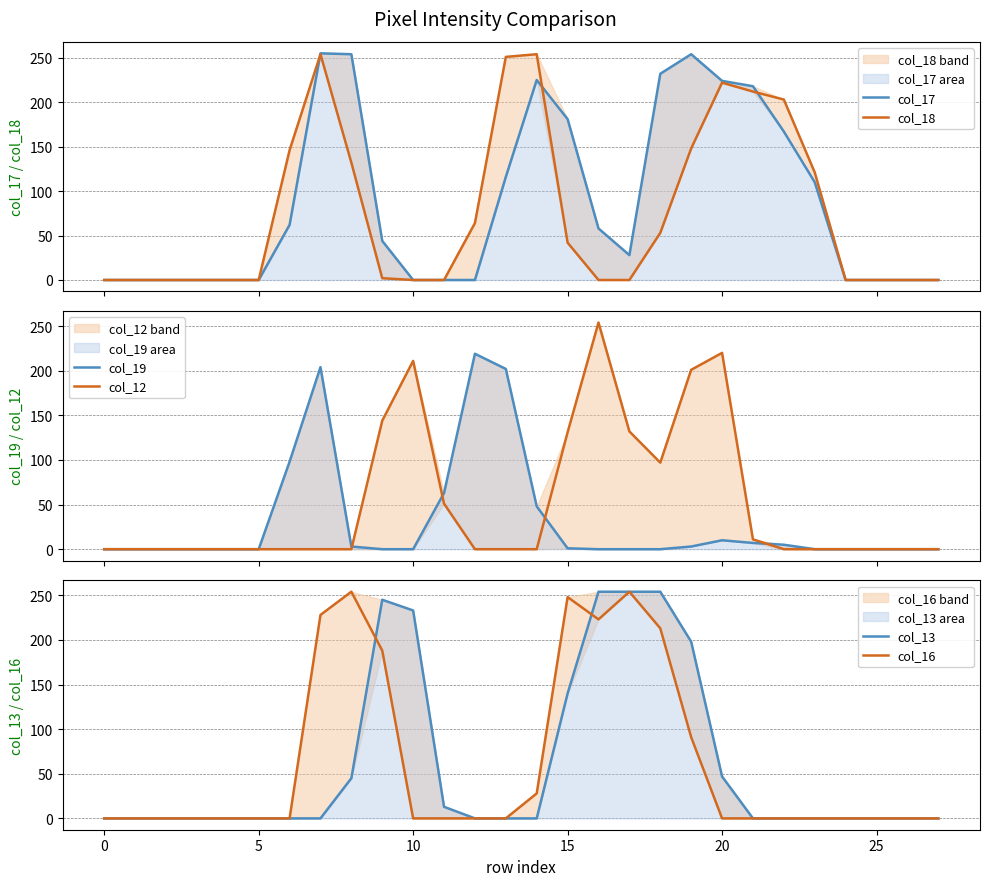

Which series changed the most between 15 and 22?

col_16